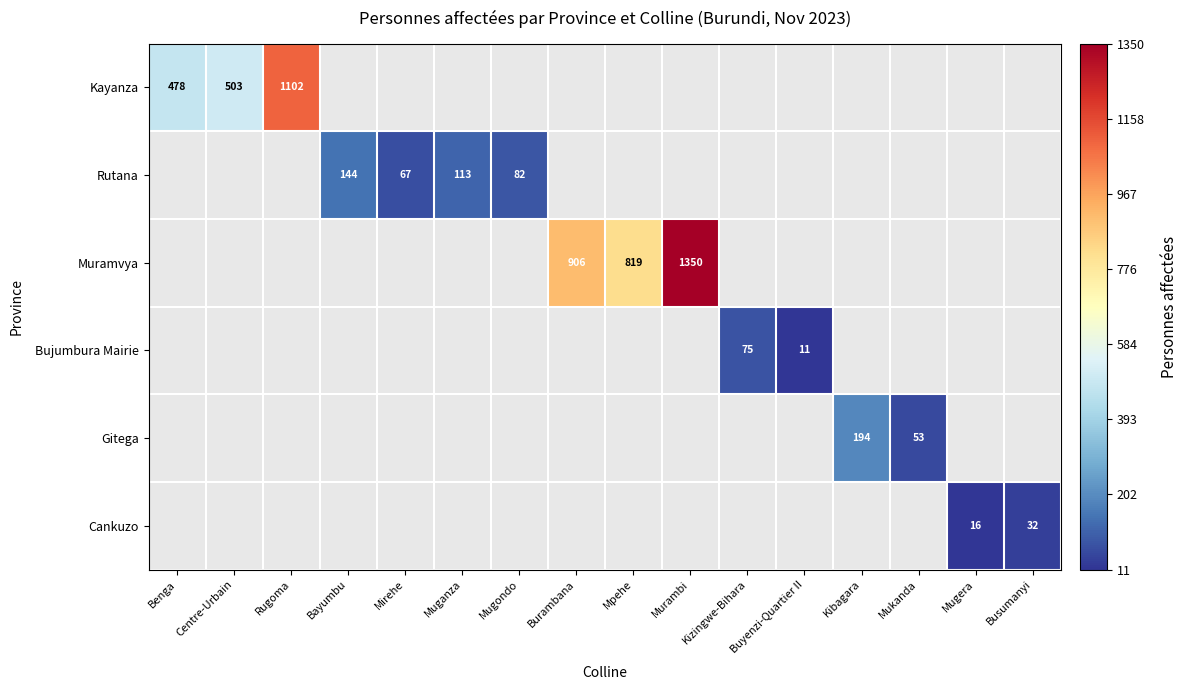

Is it true that Muramvya equals 1350 at Murambi?

True